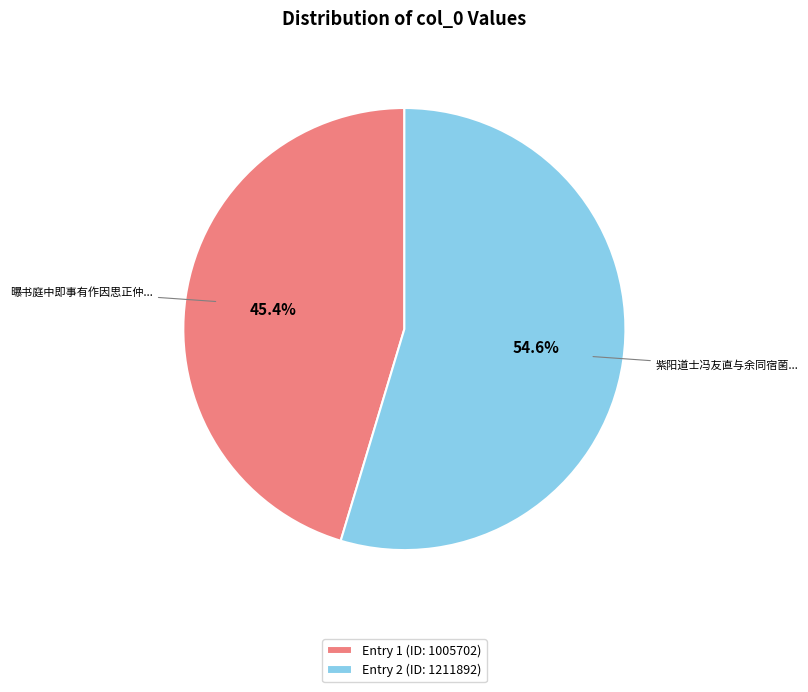

Combined, do Entry 2 (ID: 1211892) and Entry 1 (ID: 1005702) account for over 50%?

Yes